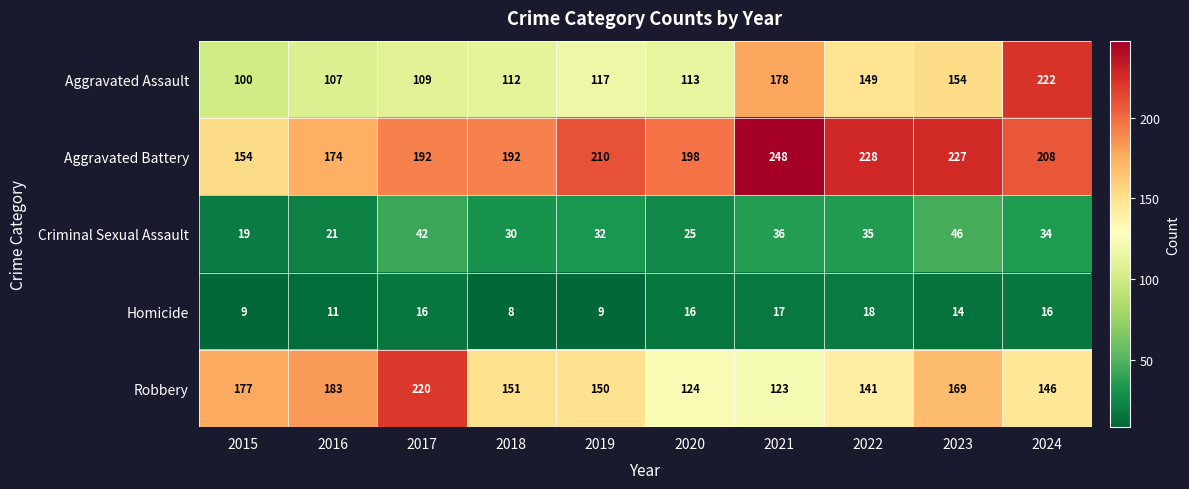

What is the sum of all Criminal Sexual Assault values?

320